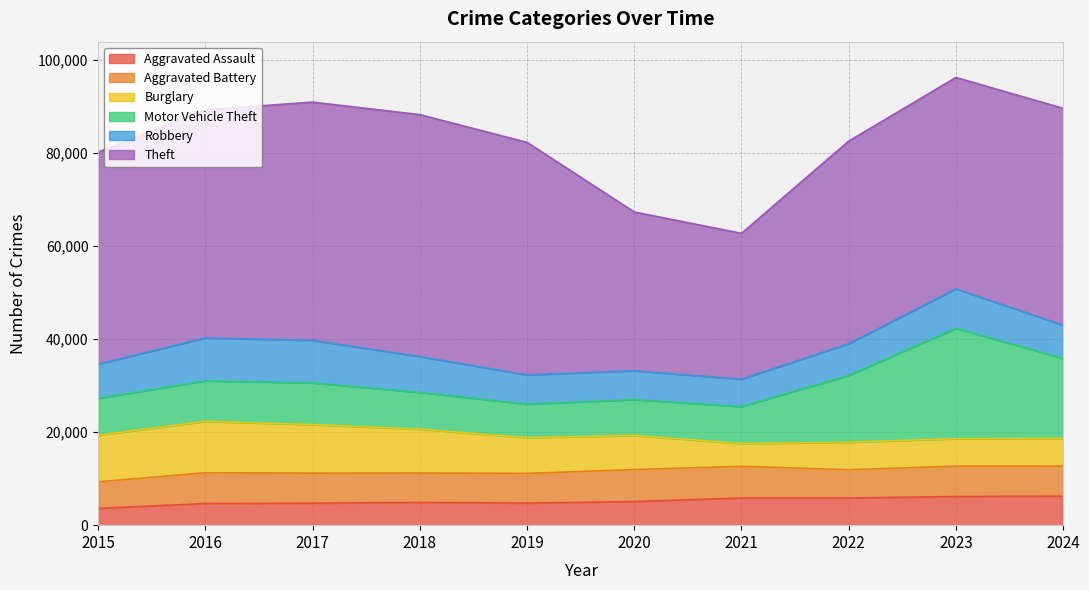

At which label does Robbery first exceed 7364?

2016